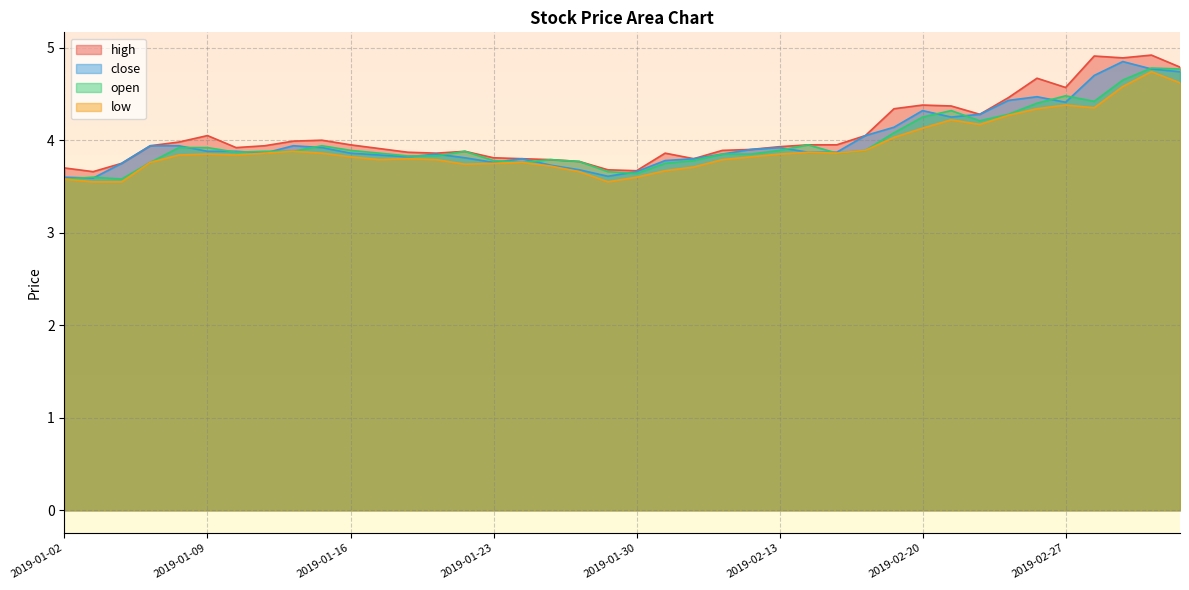

What is the label of the 22nd point from the right?

2019-01-28